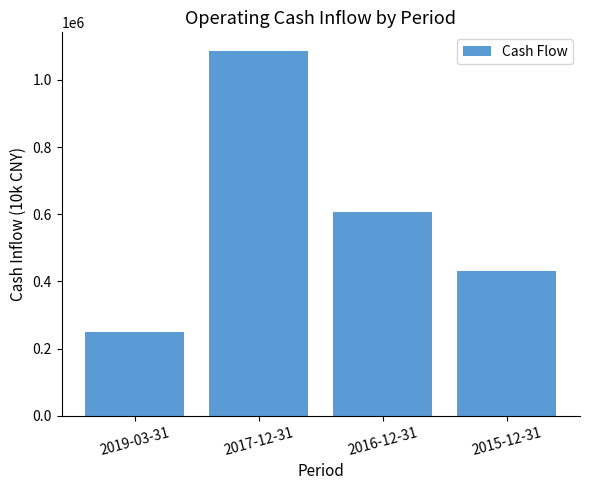

Which has a higher value, 2017-12-31 or 2016-12-31?

2017-12-31